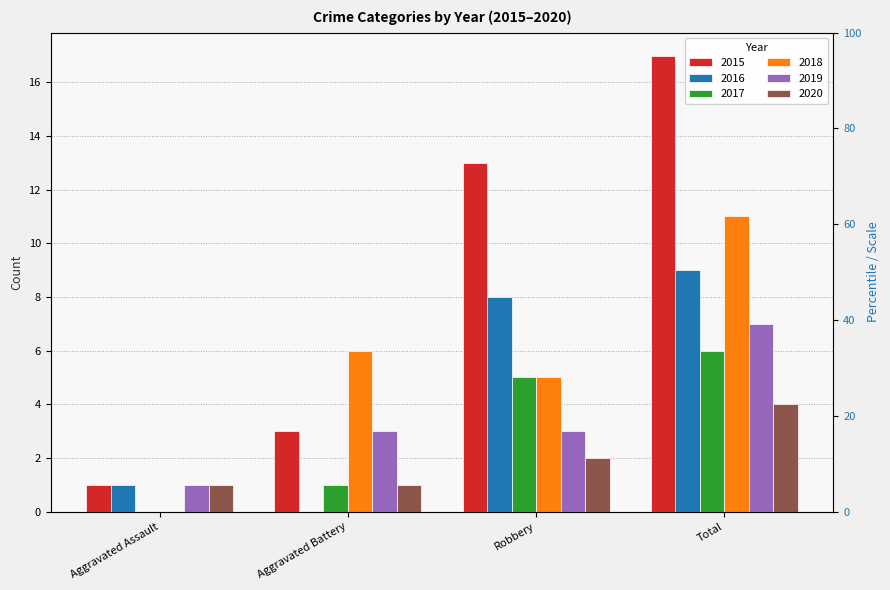

What is the label of the 2nd bar from the right?

Robbery